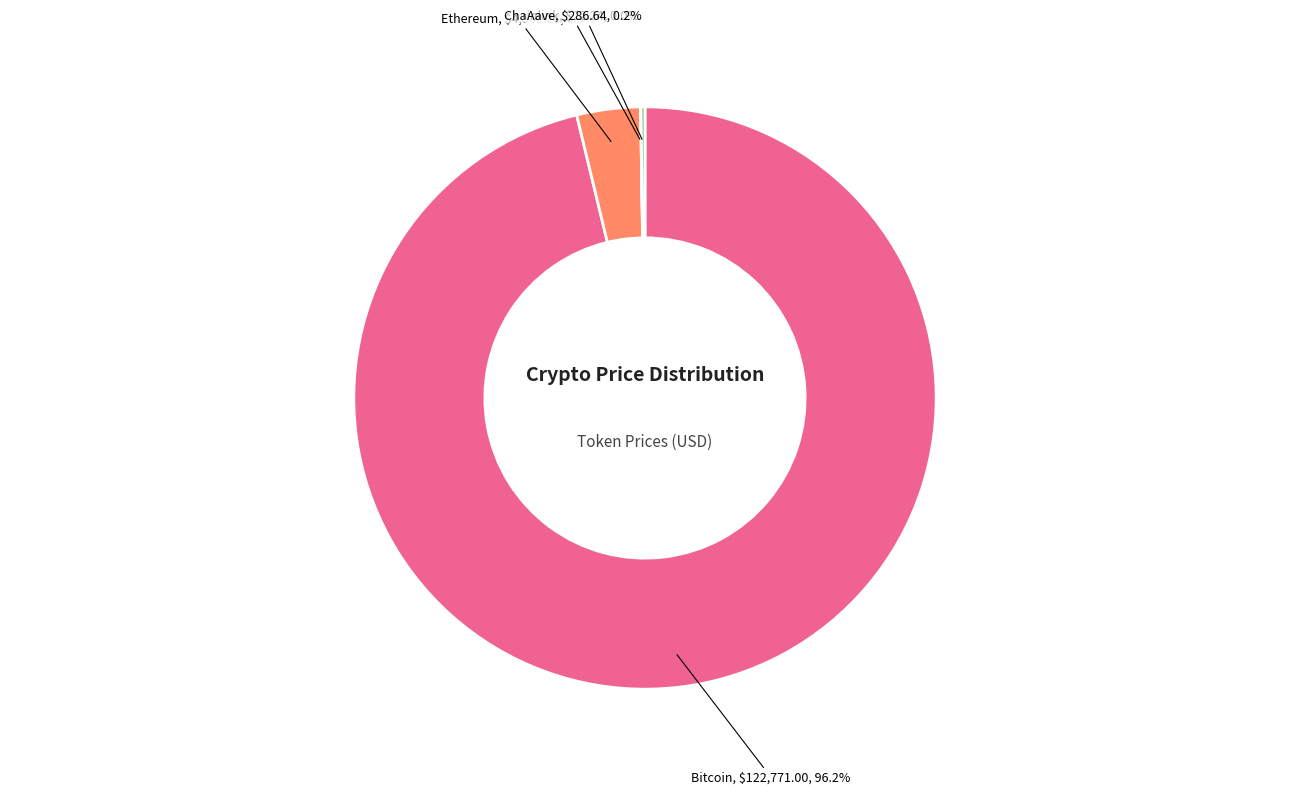

What is the largest slice in the pie chart?

Bitcoin